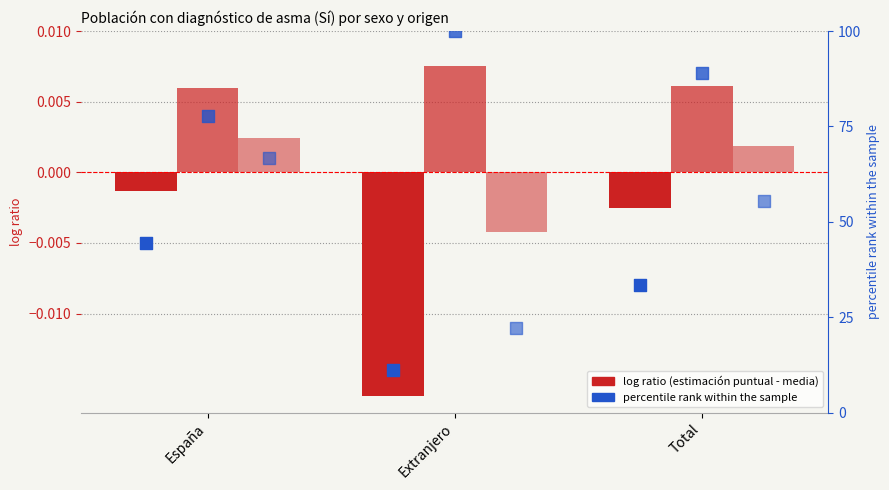

Which series contains the lowest Y value?

Hombre log ratio